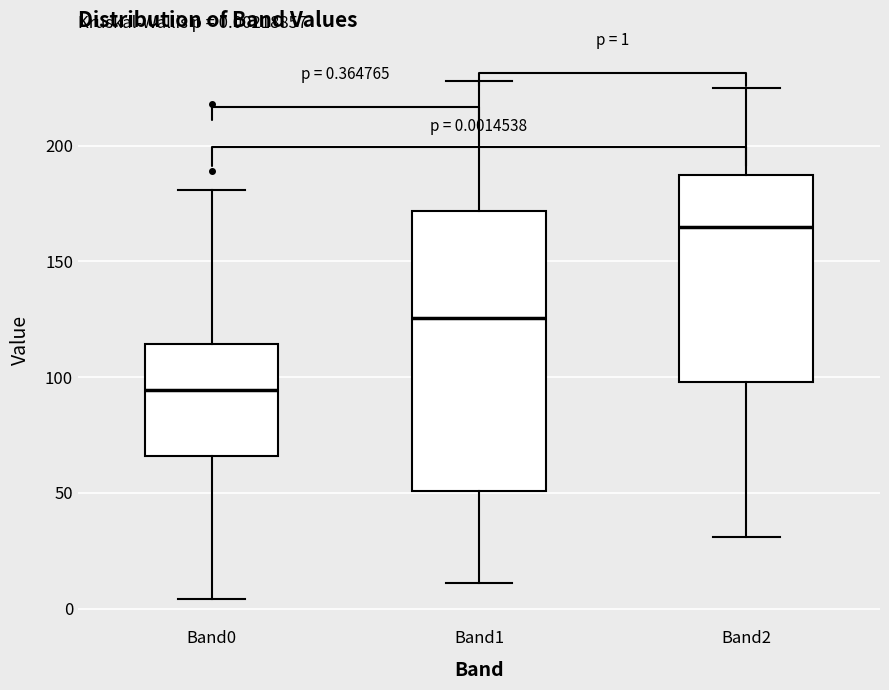

Which box's median line is the highest?

Band2